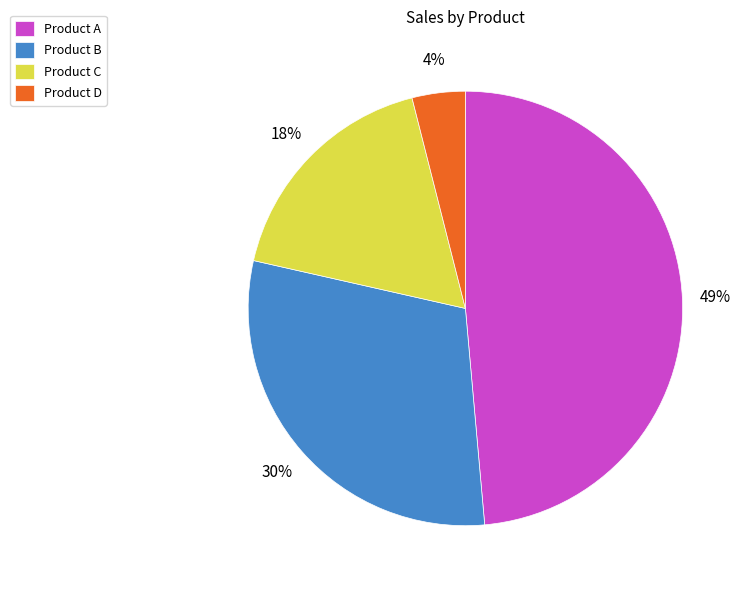

To the nearest percent, what portion does Product A represent?

49%